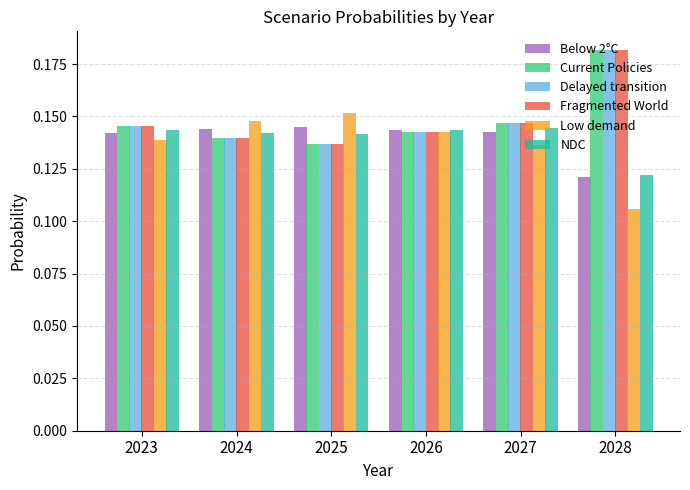

How many bars are there in each group?

6